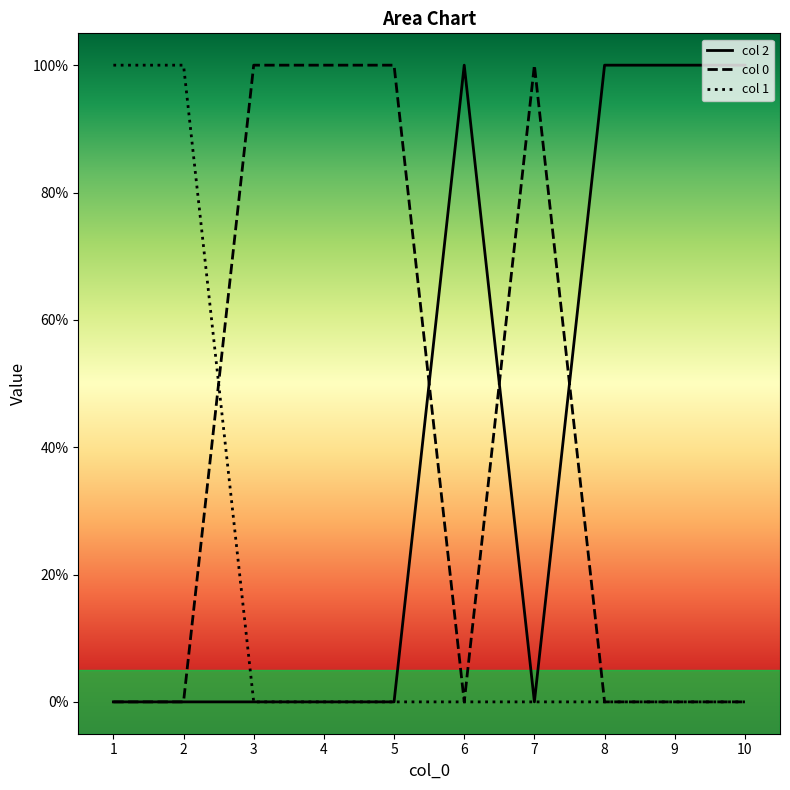

What is the difference between the highest and lowest values at 10?

1